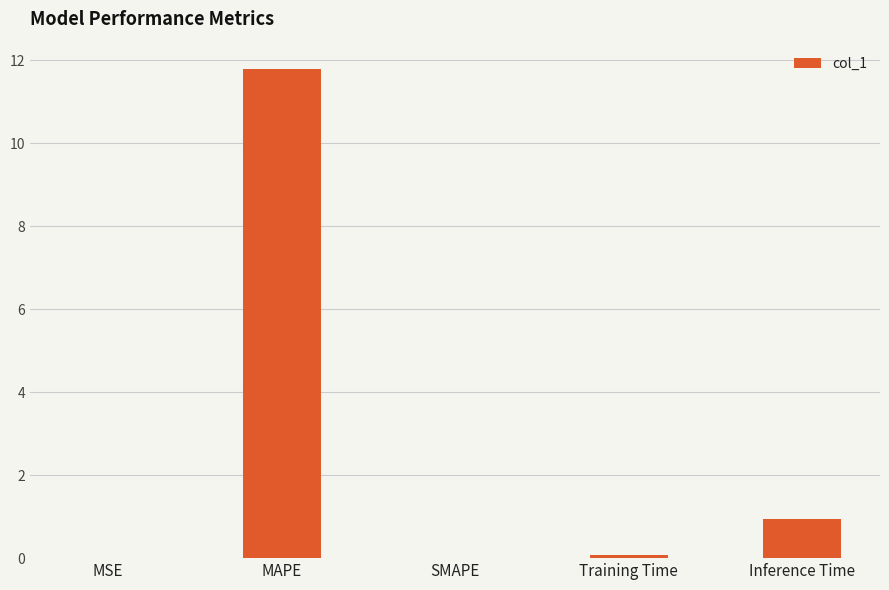

At which category does the chart reach its peak across all series?

MAPE